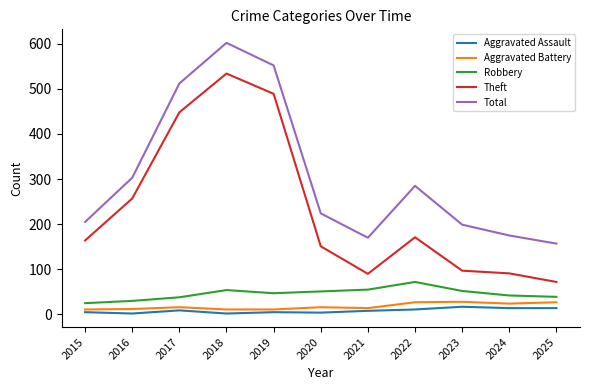

What is the smallest value displayed?

2